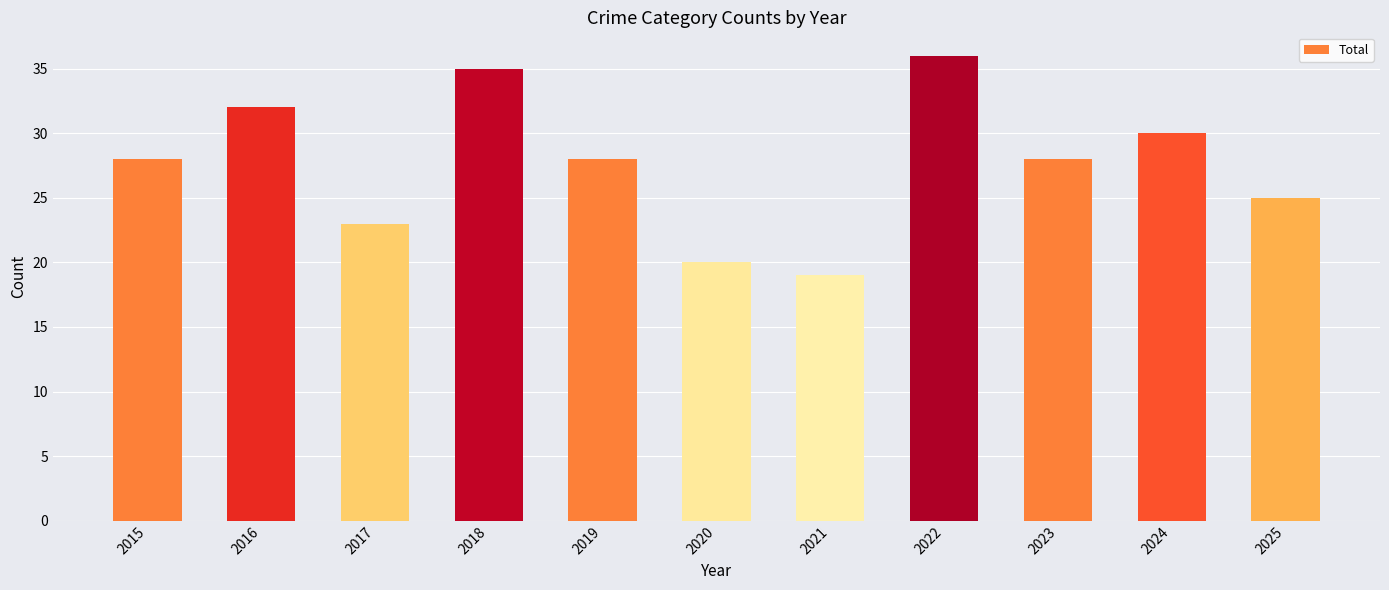

Reading right to left, transcribe all the data shown in this chart.

2025=25	2024=30	2023=28	2022=36	2021=19	2020=20	2019=28	2018=35	2017=23	2016=32	2015=28